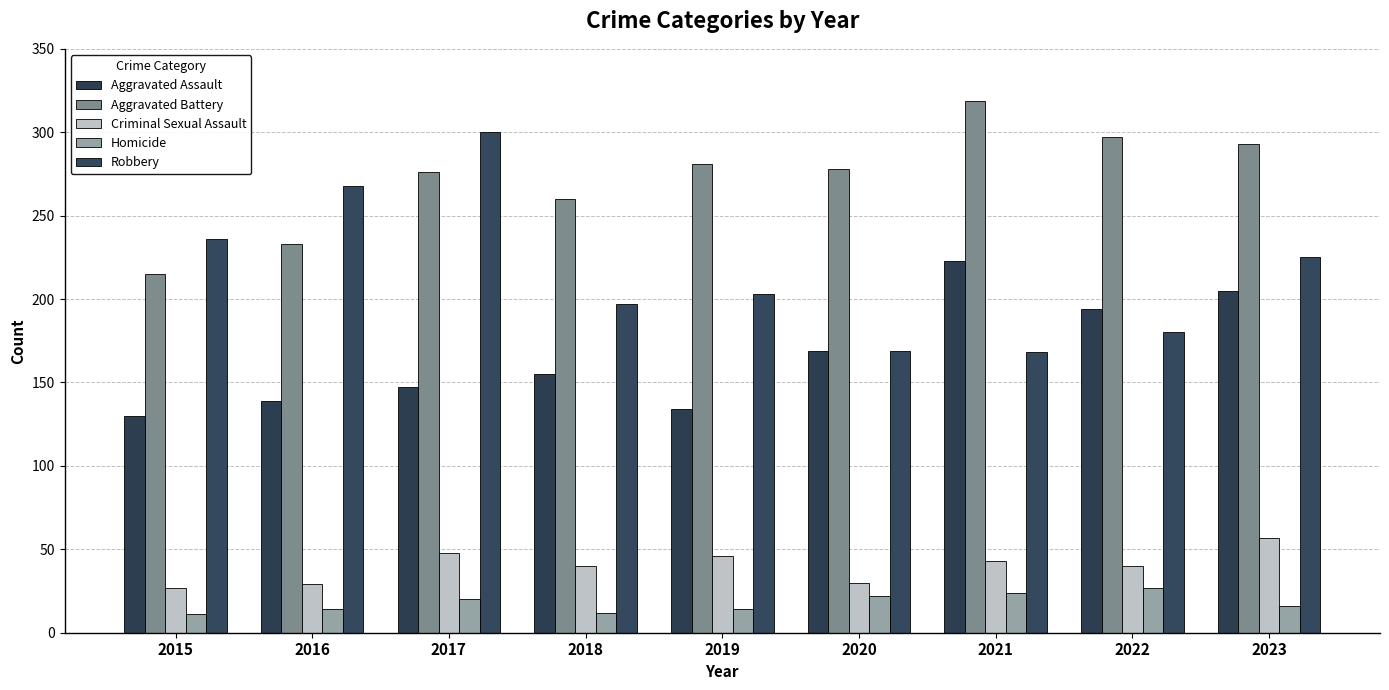

At which category does the chart reach its minimum across all series?

2015